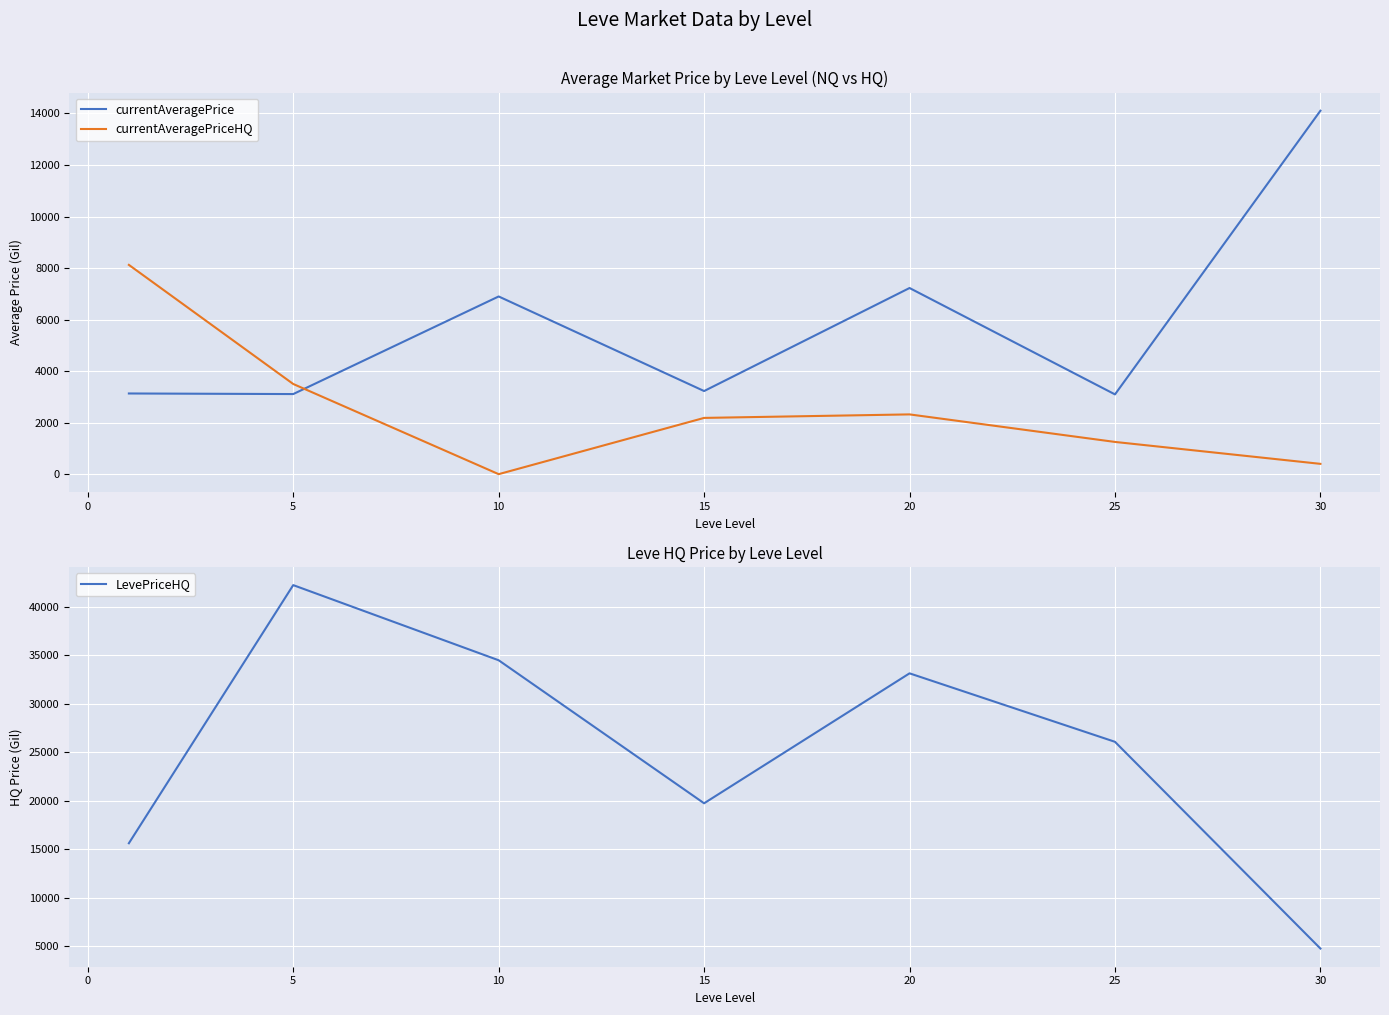

Which series has the largest total across all categories?

LevePriceHQ